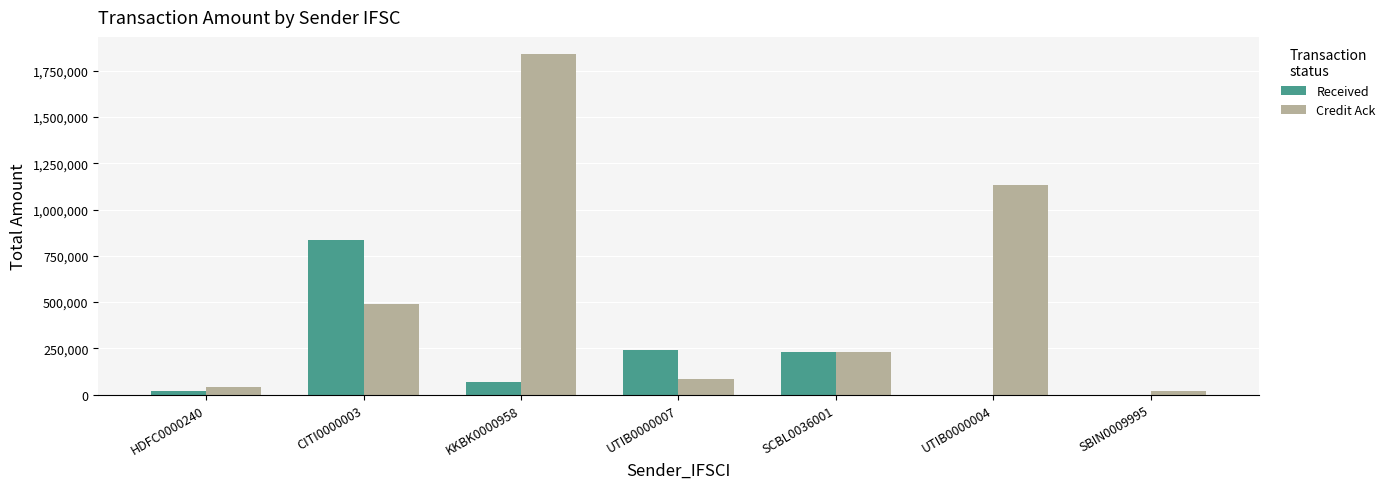

Is the value of Credit Ack at CITI0000003 greater than the value of Received at CITI0000003?

No